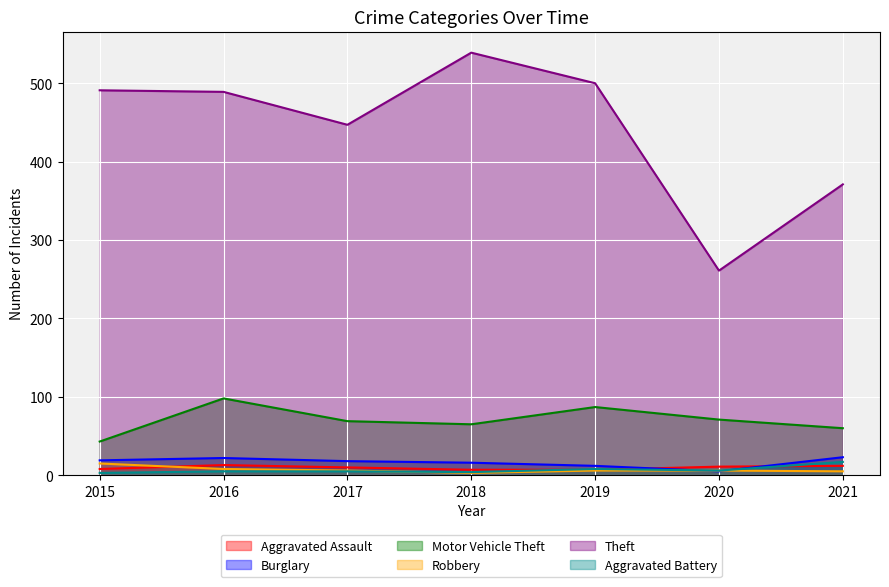

True or false: Aggravated Assault has more than 2 interior local peaks.

False